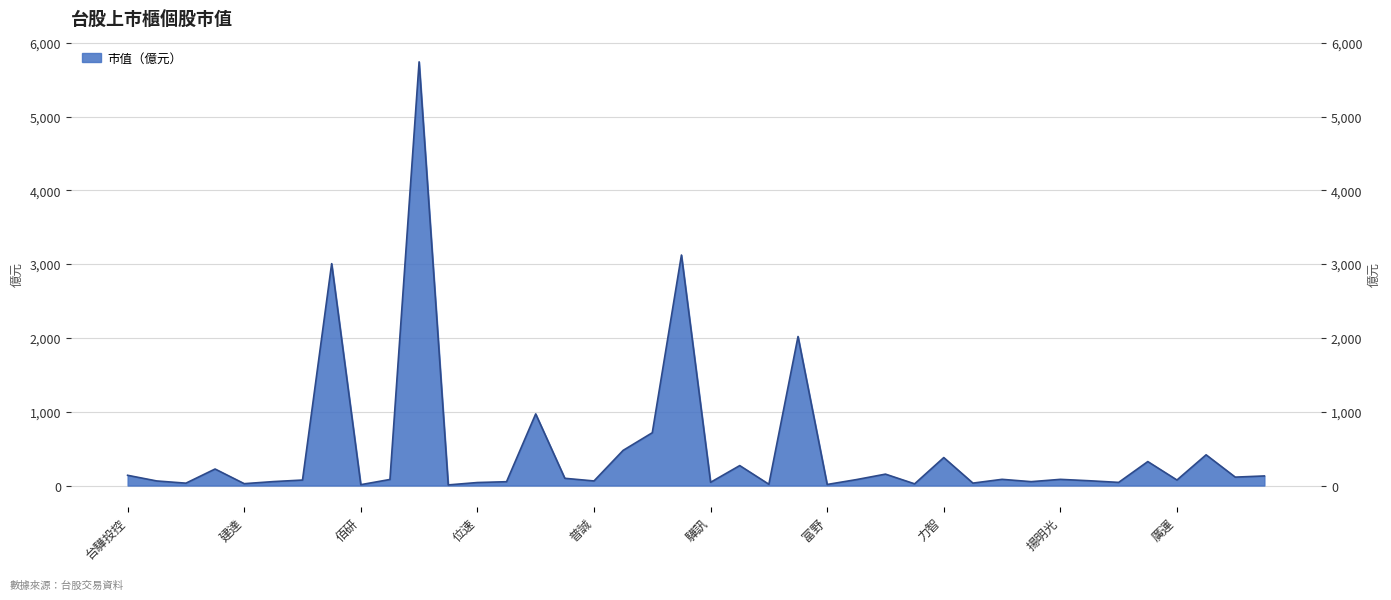

How many interior local peaks (higher than both neighbors) does the data have?

13